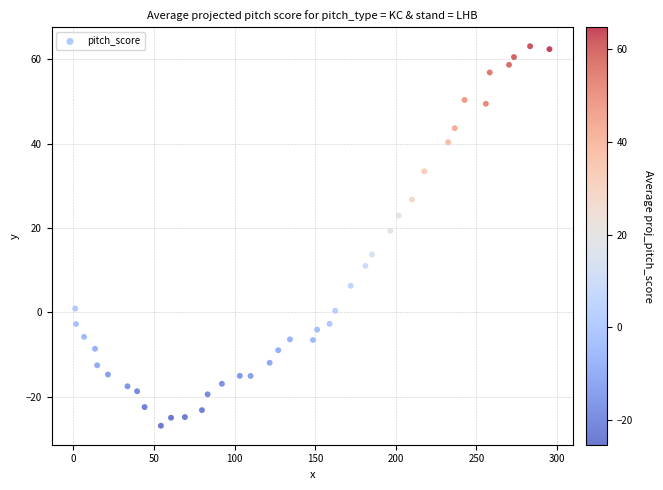

What Y value in the scatter plot is closest to 18?

19.3